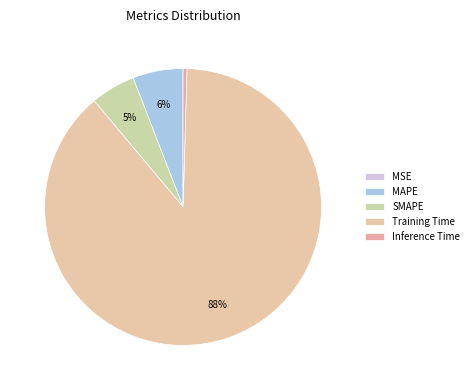

Which category accounts for the majority?

Training Time